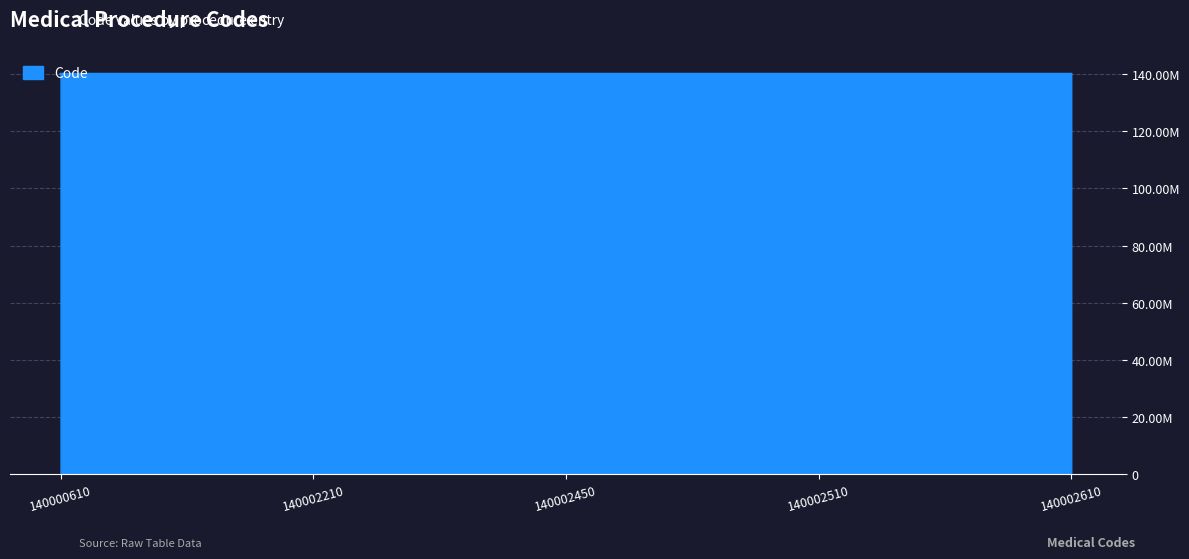

The chart shows a value of 43881423 at 140000610. True or false?

False